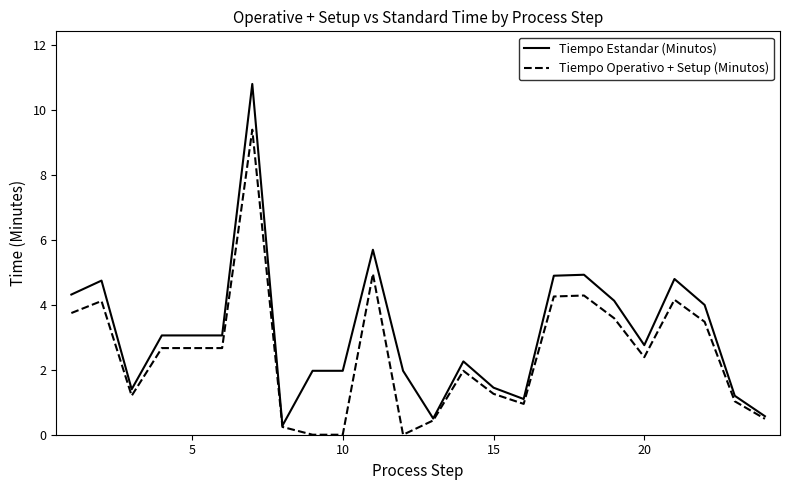

At how many categories does at least one series exceed 3?

12